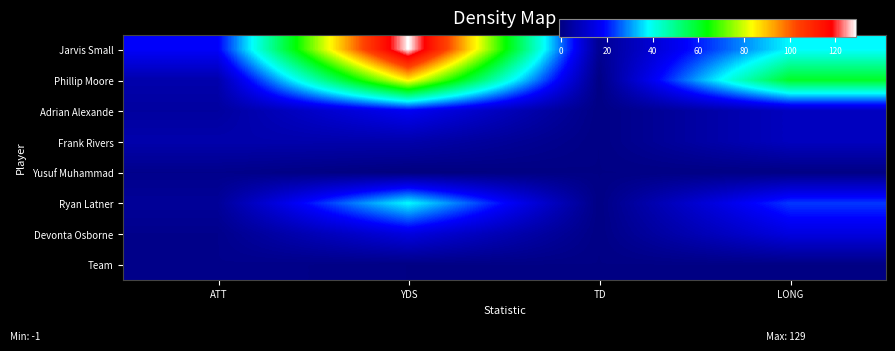

What is the total value across all series at TD?

2